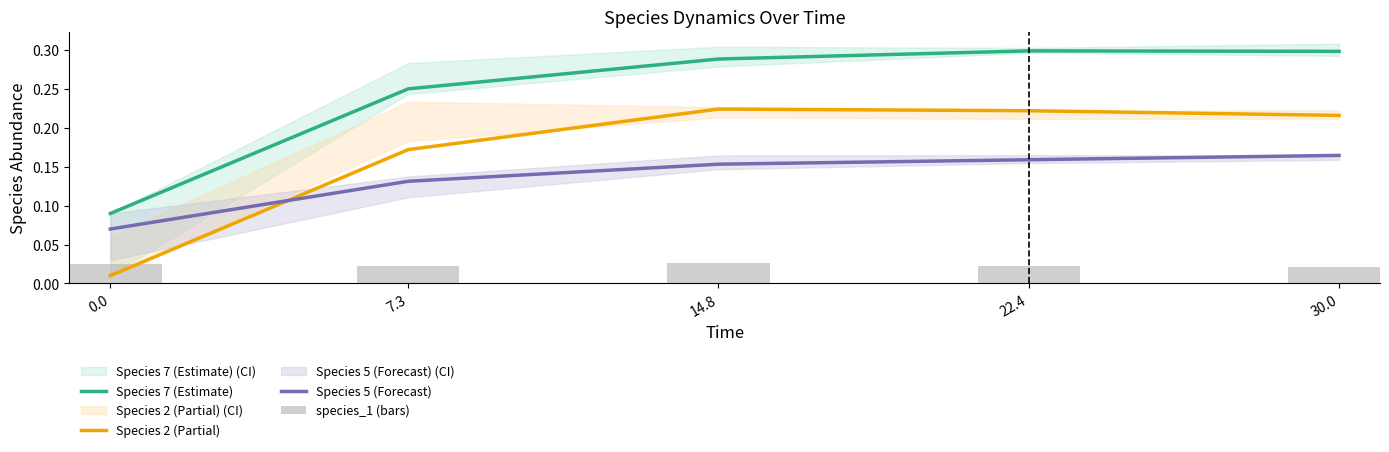

Does the chart contain any negative values?

No